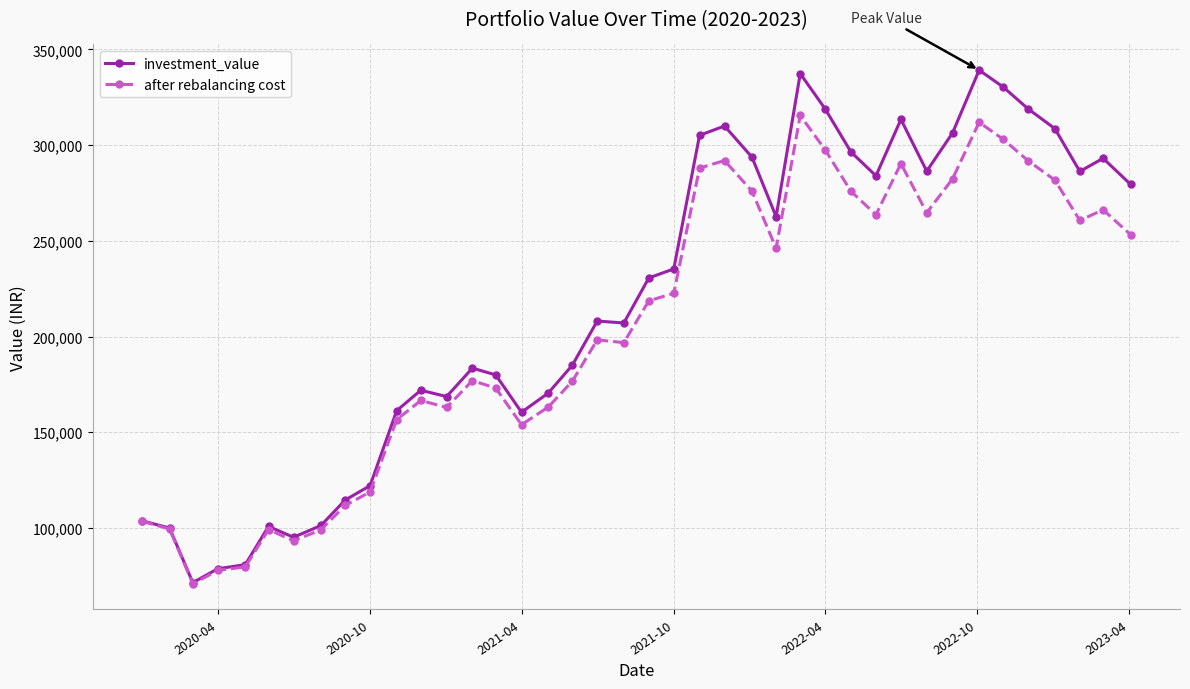

Which series has the largest range (max minus min)?

investment_value